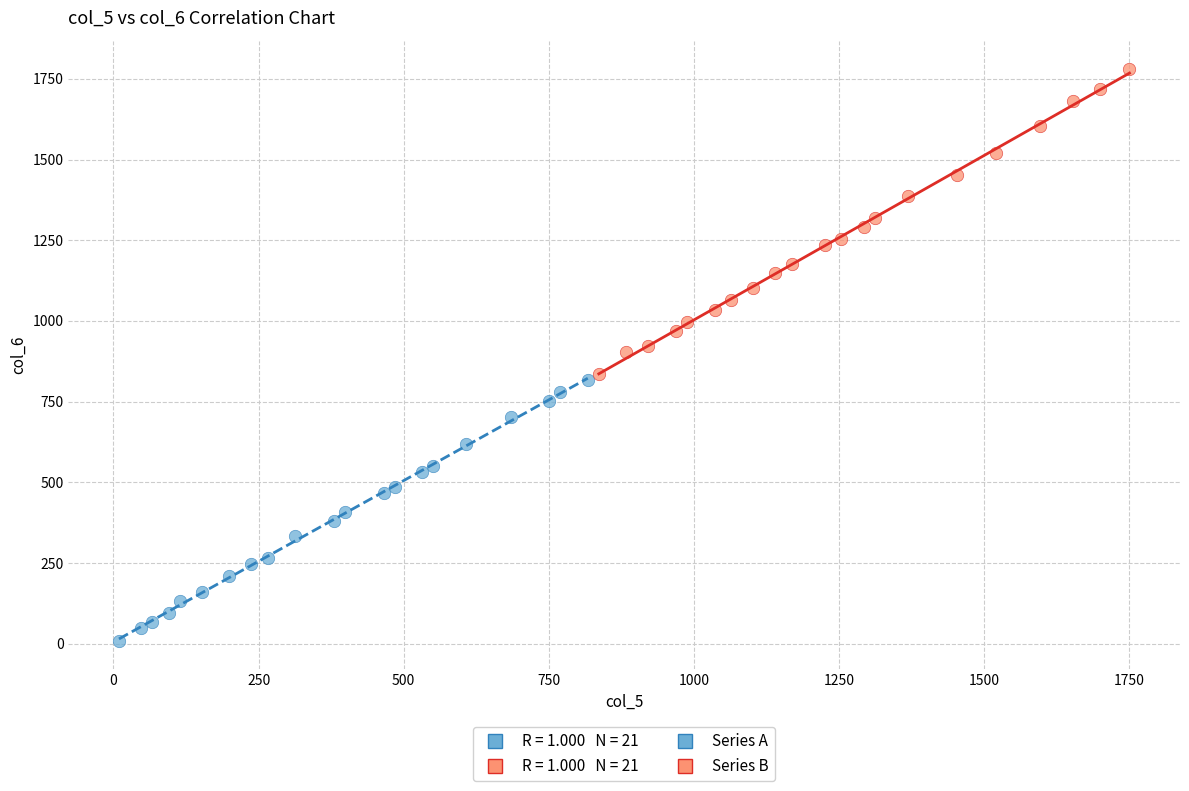

Which series has the widest spread of Y values?

Series B